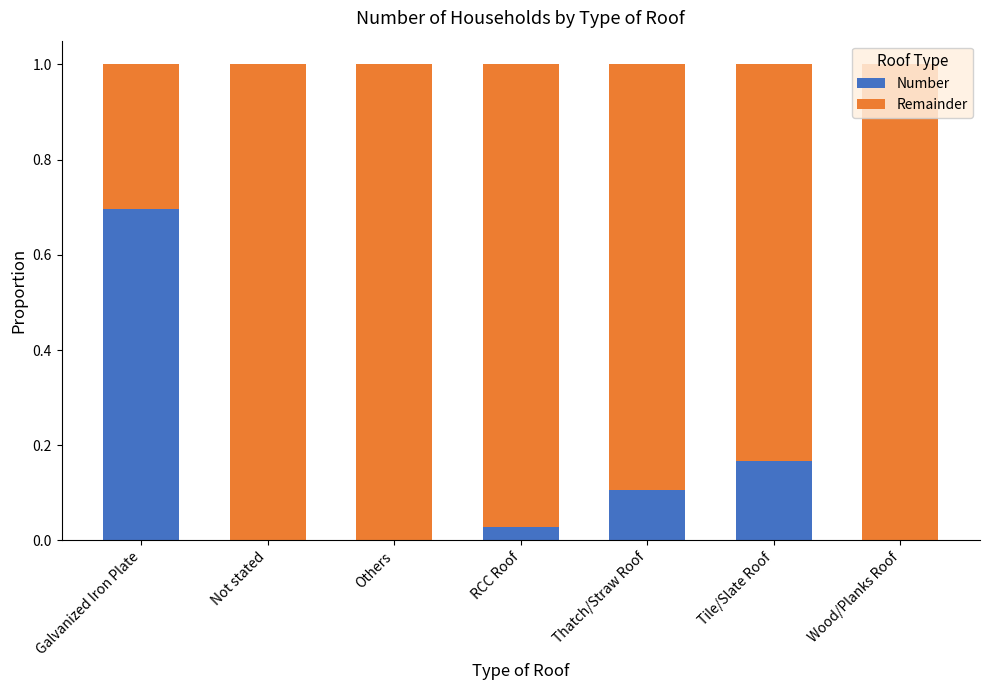

What are all the series names shown in the legend?

Number, Remainder